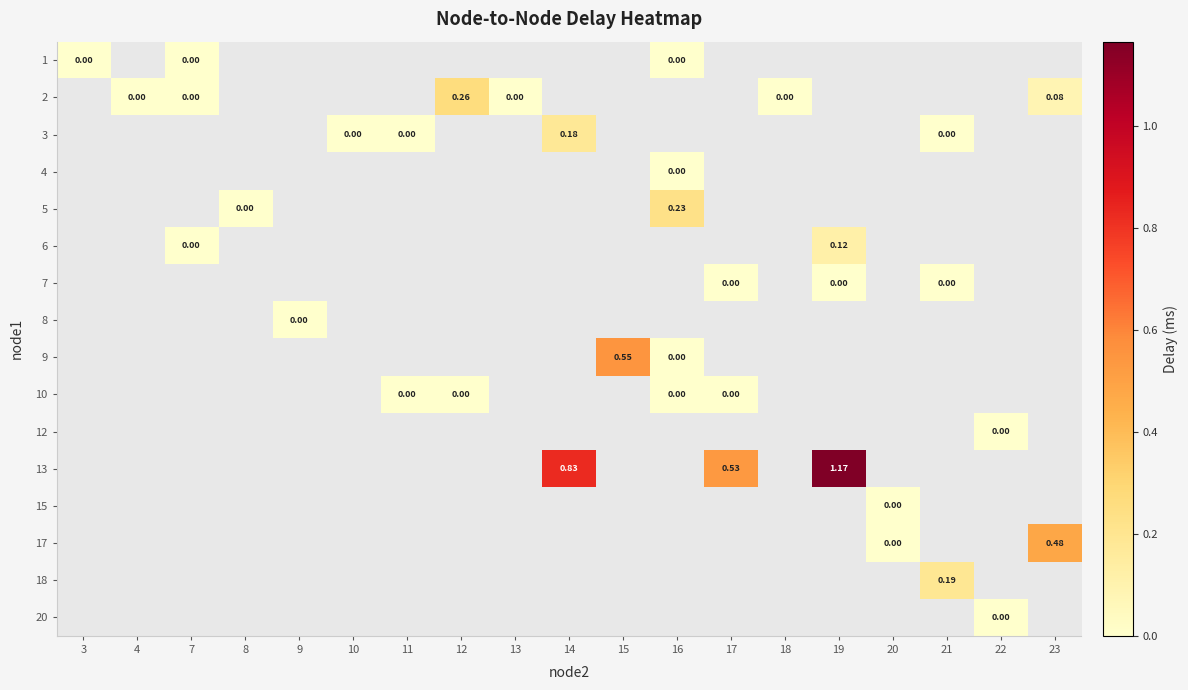

Between 22 and 4, which is larger?

4